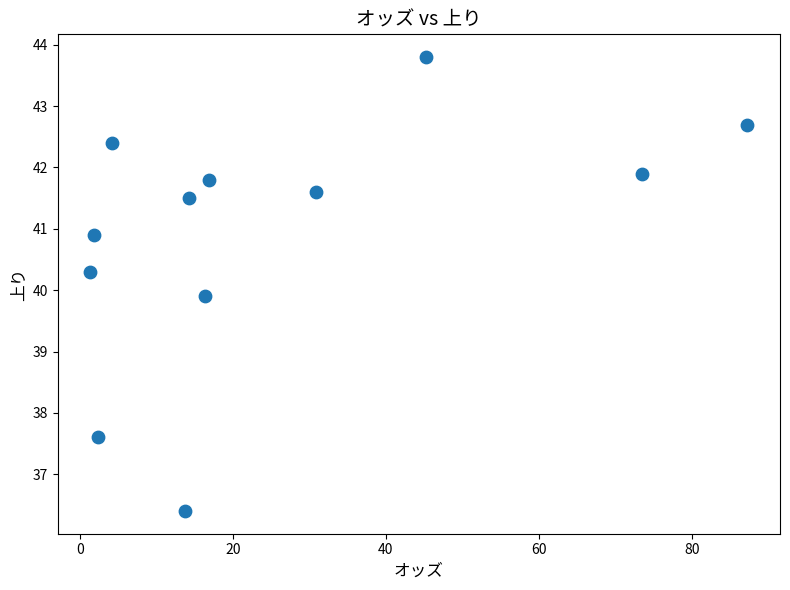

What Y value in the scatter plot is closest to 40?

39.9